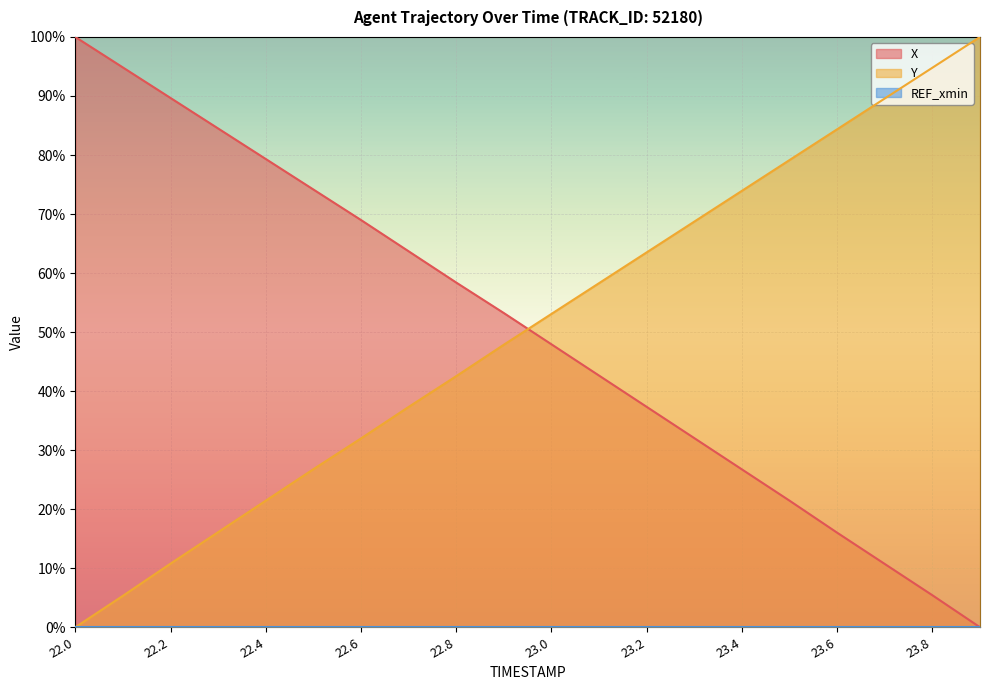

Which series changed the most between 23.4 and 23.7?

X